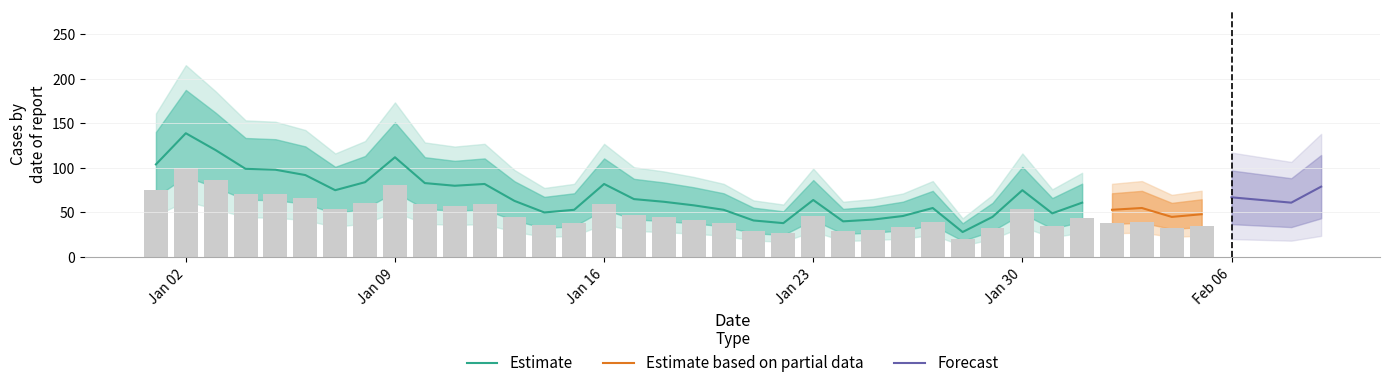

At which category does the chart reach its minimum across all series?

28